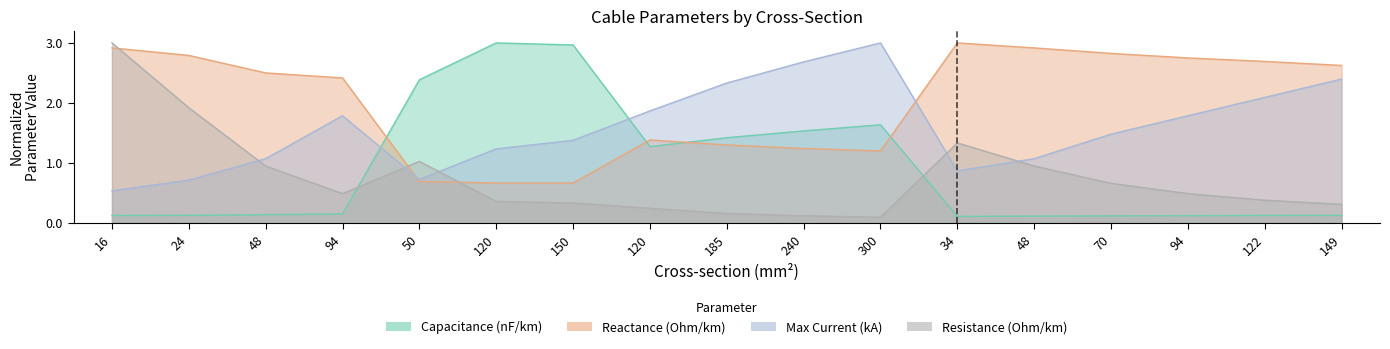

Which has a higher value, 185 or 120?

185